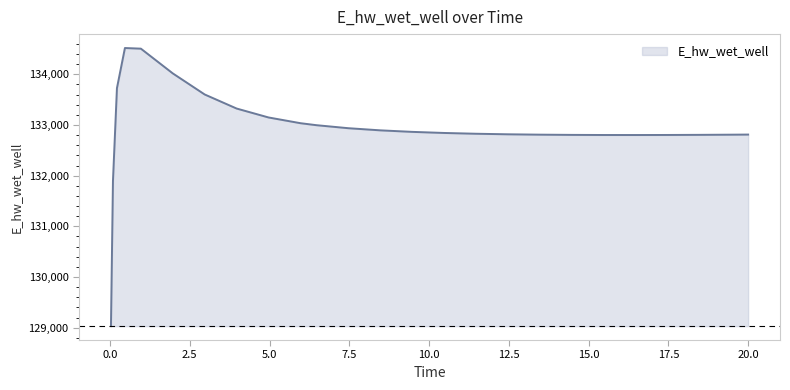

What is the difference between the maximum and minimum values?

5489.6